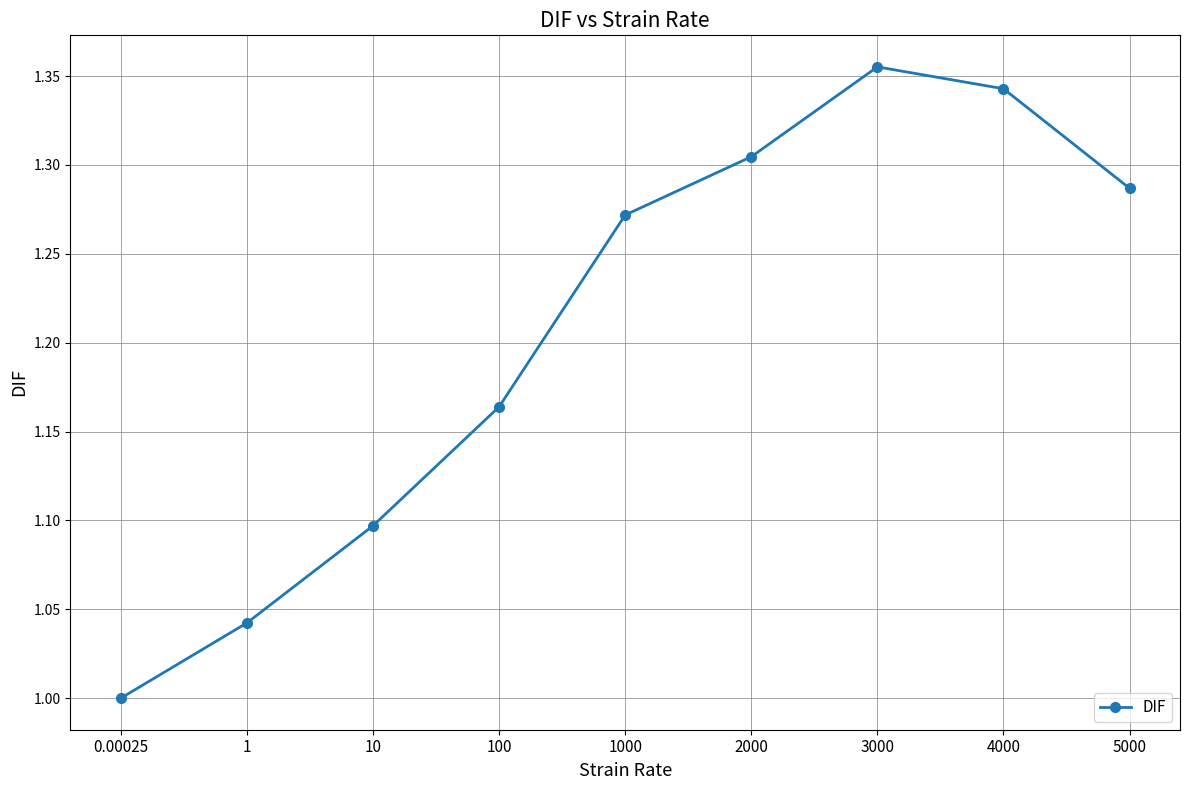

Rank the categories by value from highest to lowest.

3000, 4000, 2000, 5000, 1000, 100, 10, 1, 0.00025